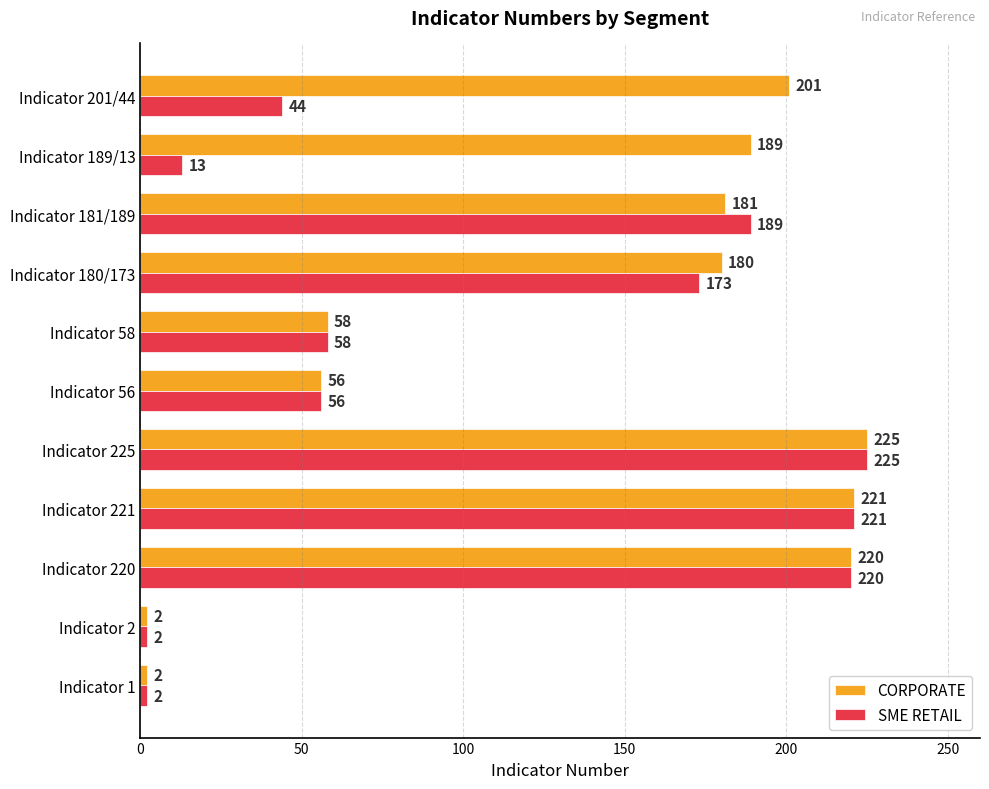

What is the difference between the second highest and second lowest values in the SME RETAIL series?

219